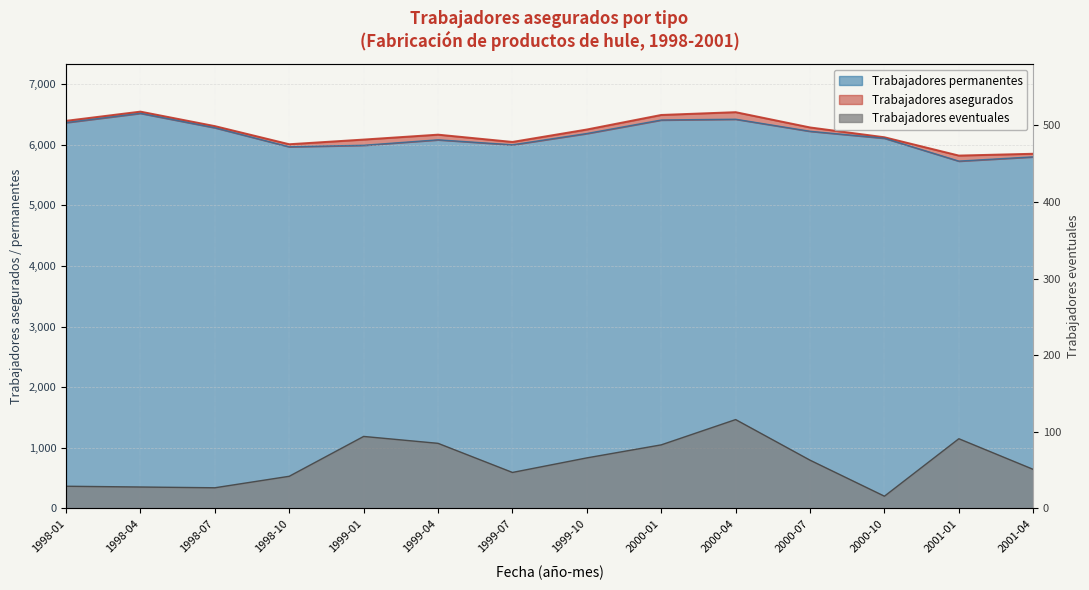

What is the spread (max minus min) of values at 2000-04?

6421